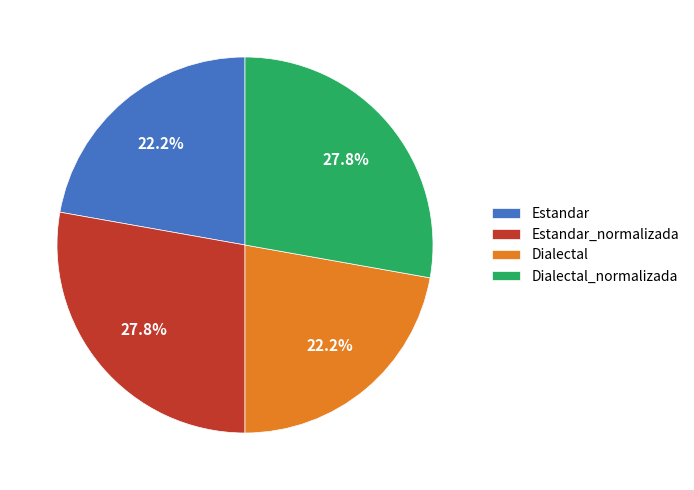

To the nearest percent, what percentage of the pie is Estandar_normalizada?

28%